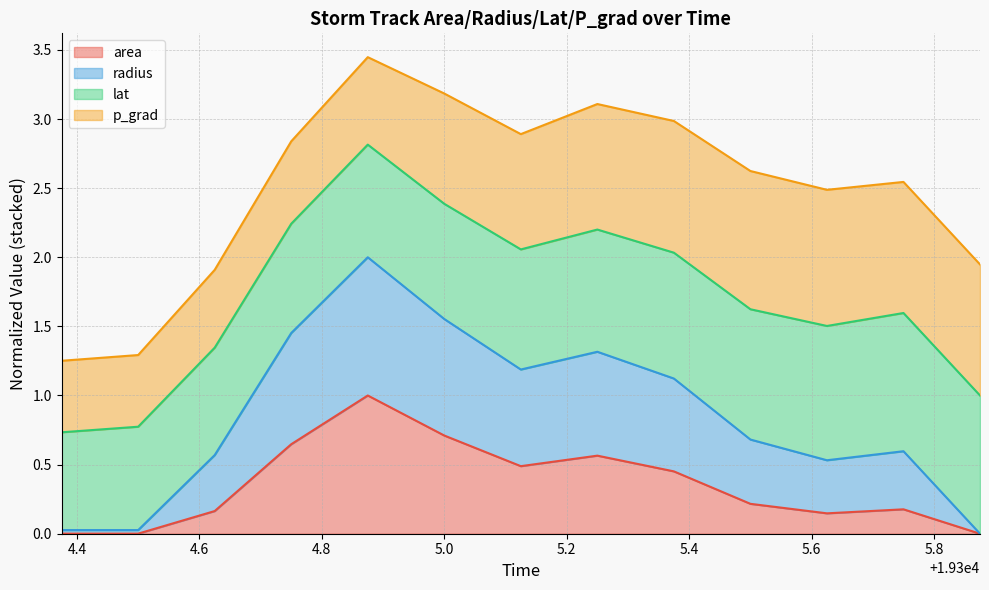

Does the chart display data point markers on the line(s)?

No